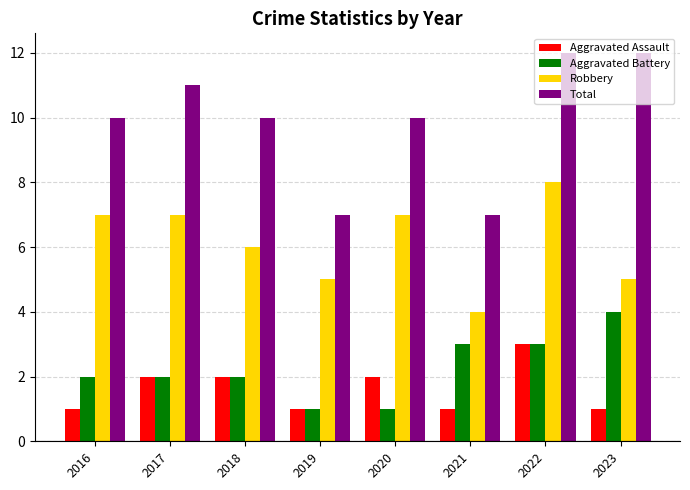

What is the total value across all series at 2016?

20